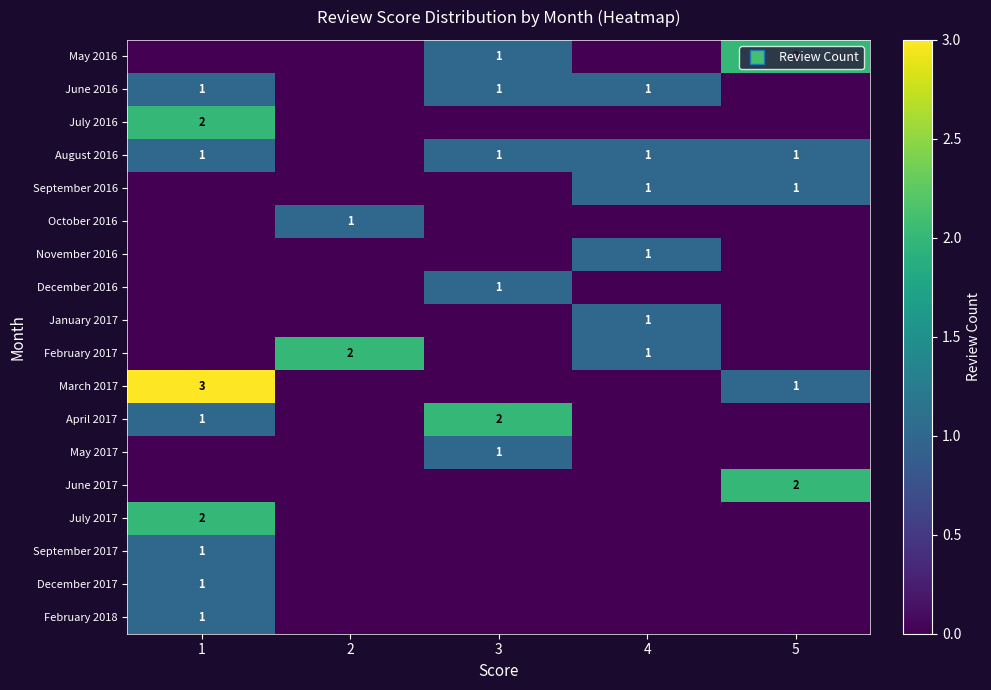

The value of August 2016 at 1 is 1. True or false?

True